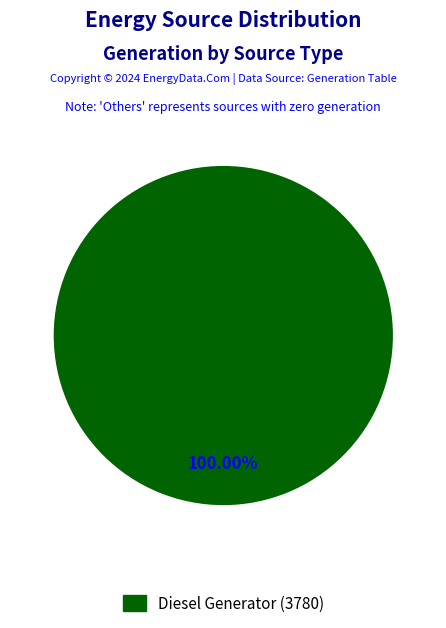

Does any single category account for the majority?

Yes